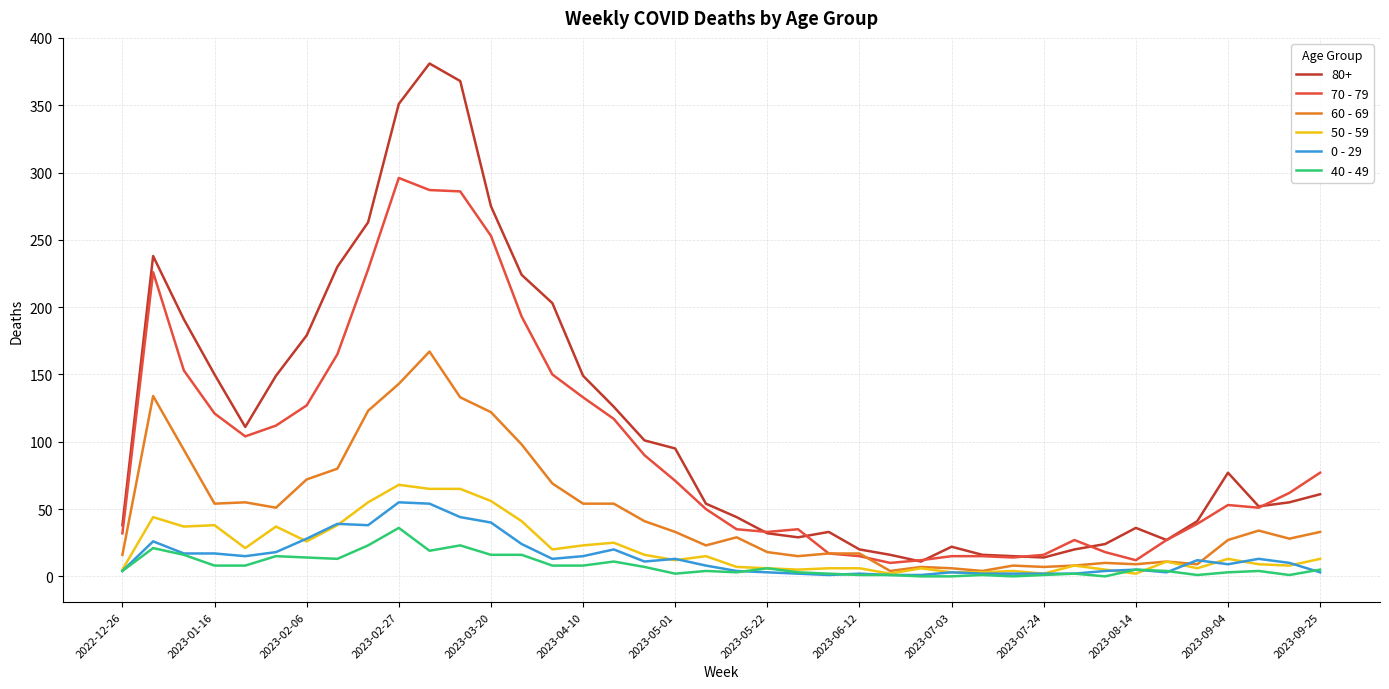

Which series has the widest spread of values?

80+